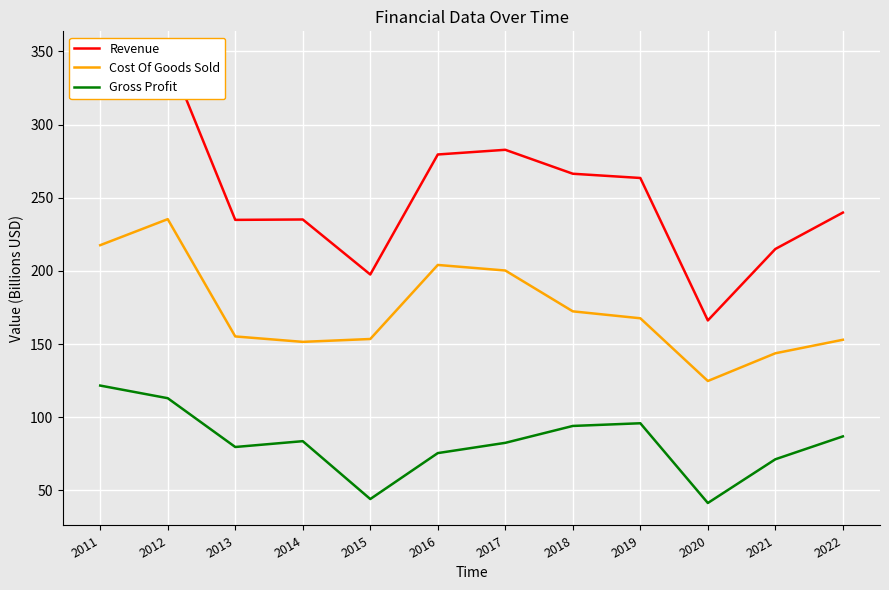

True or false: Cost Of Goods Sold has a value of 124.8 at 2020.

True